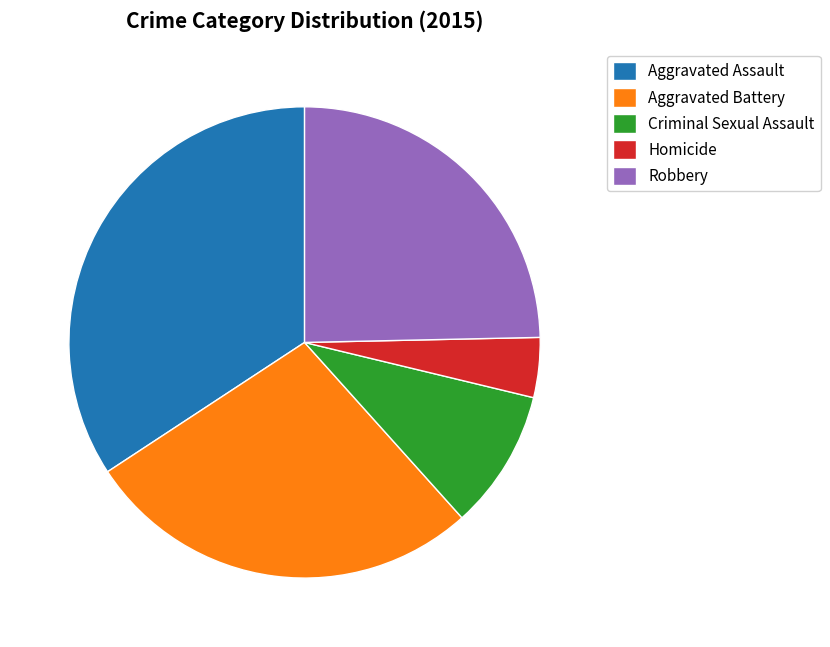

Rank the categories by value from lowest to highest.

Homicide, Criminal Sexual Assault, Robbery, Aggravated Battery, Aggravated Assault